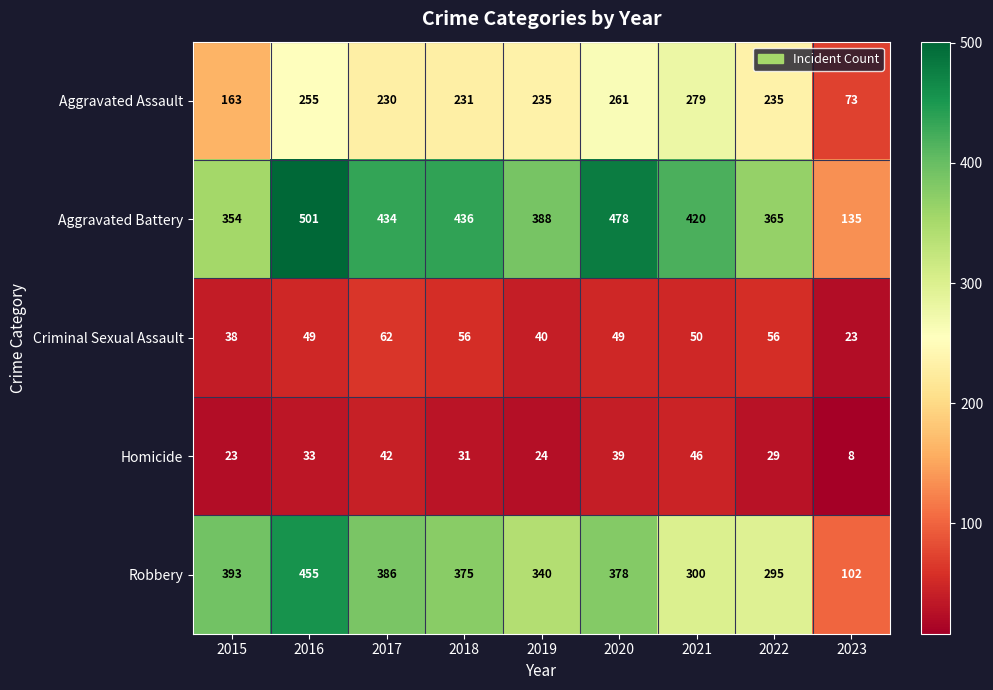

What is the difference between the maximum and second lowest values in the Robbery series?

160